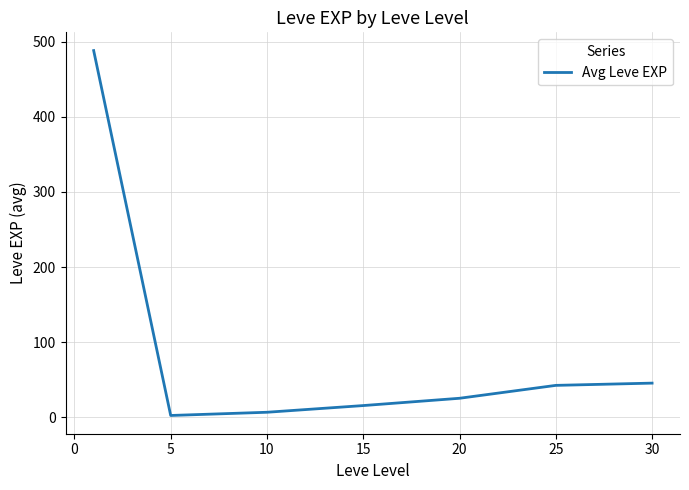

What is the difference between the maximum and minimum values?

485.8